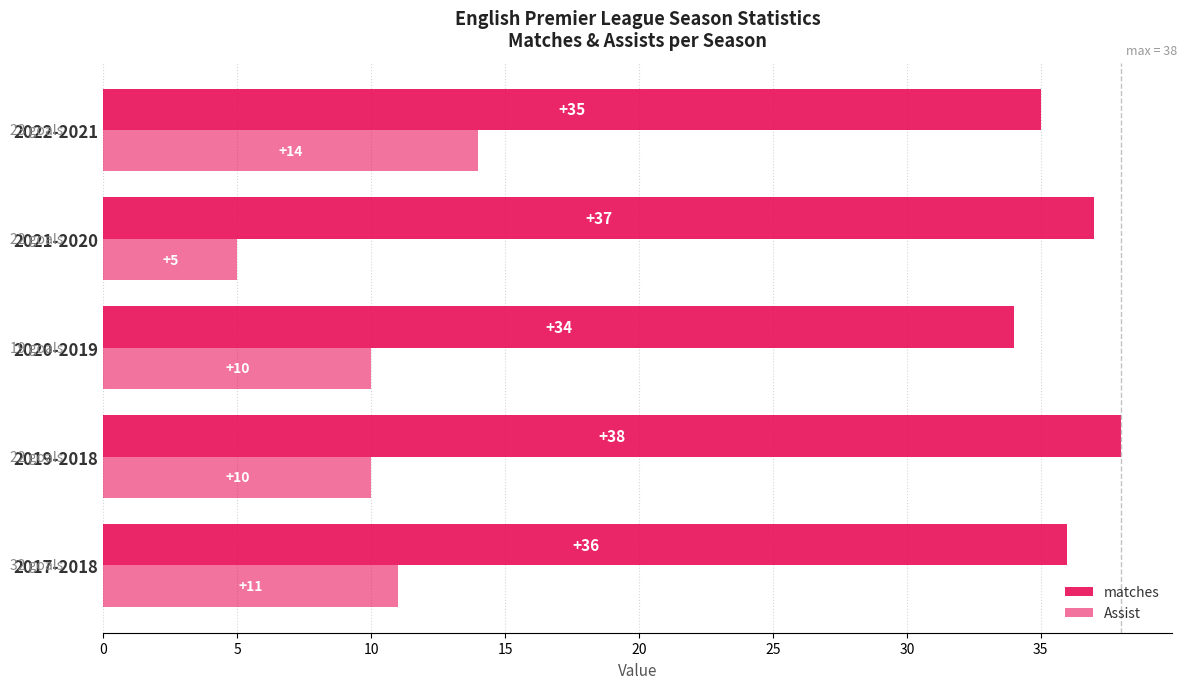

How many data points in Assist are less than 10?

1